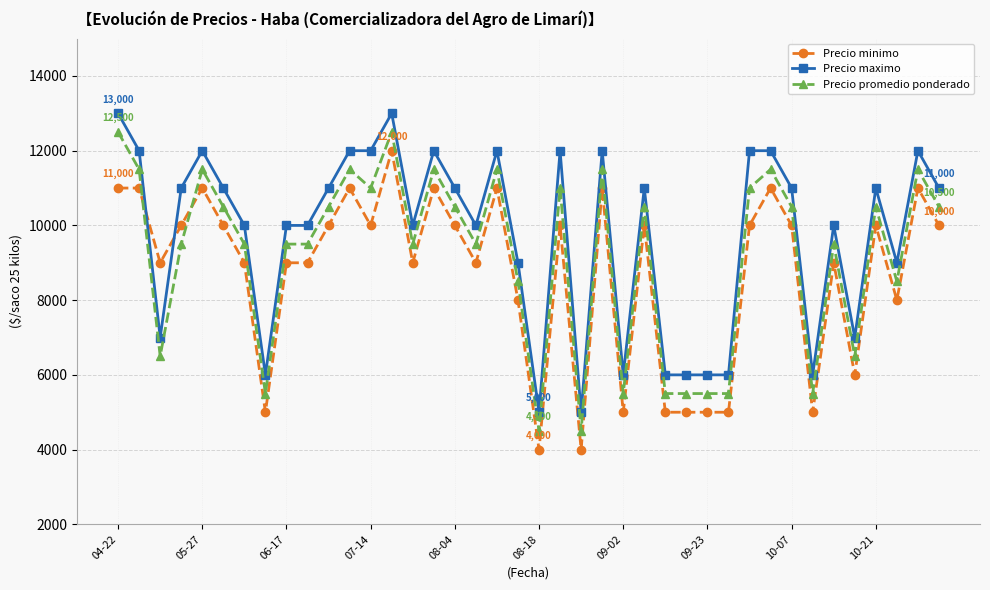

Rank the series by their average value, from lowest to highest.

Precio minimo, Precio promedio ponderado, Precio maximo